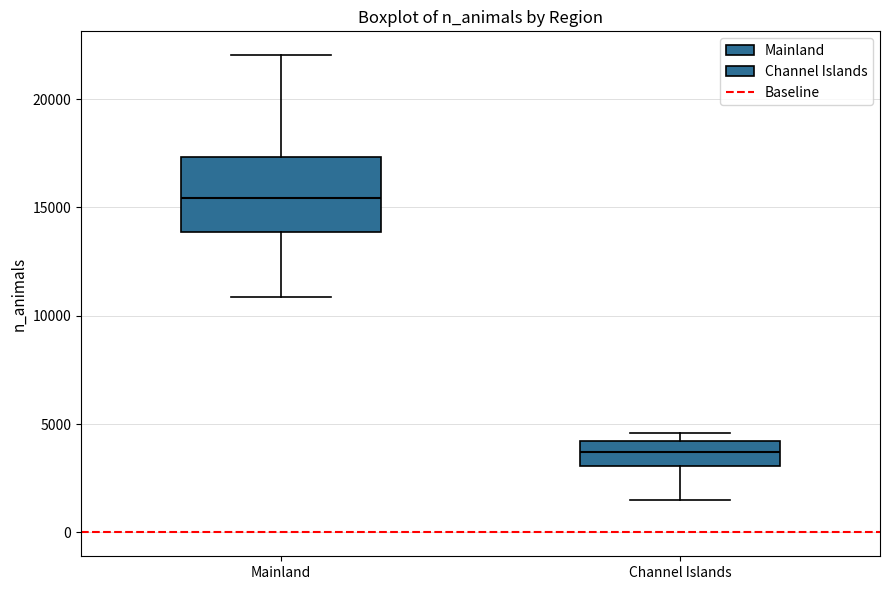

Which box's median line is the lowest?

Channel Islands